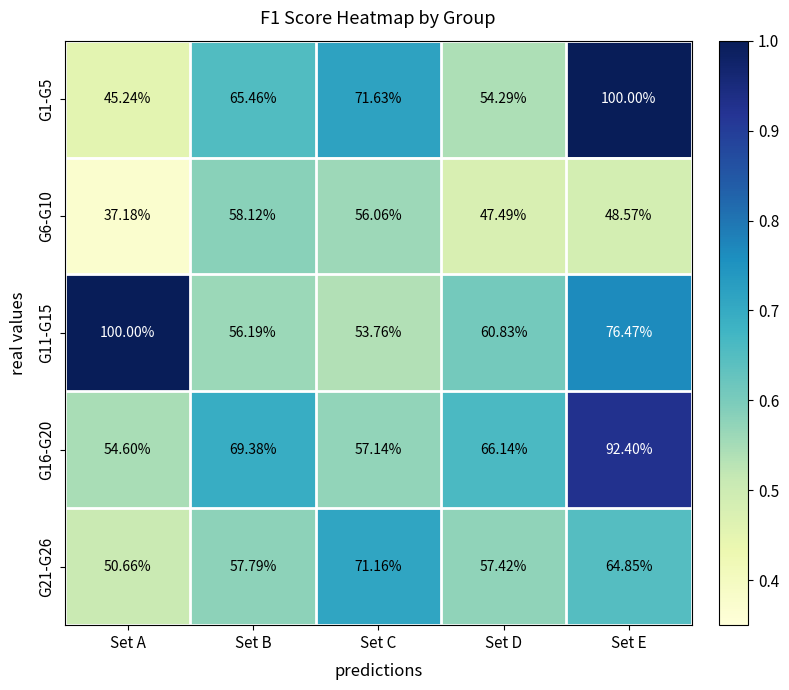

What is the spread (max minus min) of values at Set A?

62.8